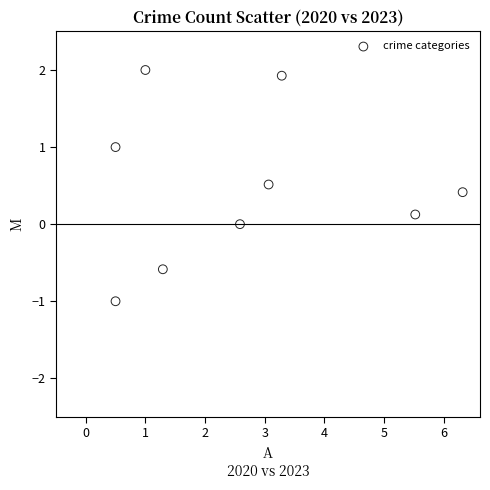

What is the average Y value?

0.5